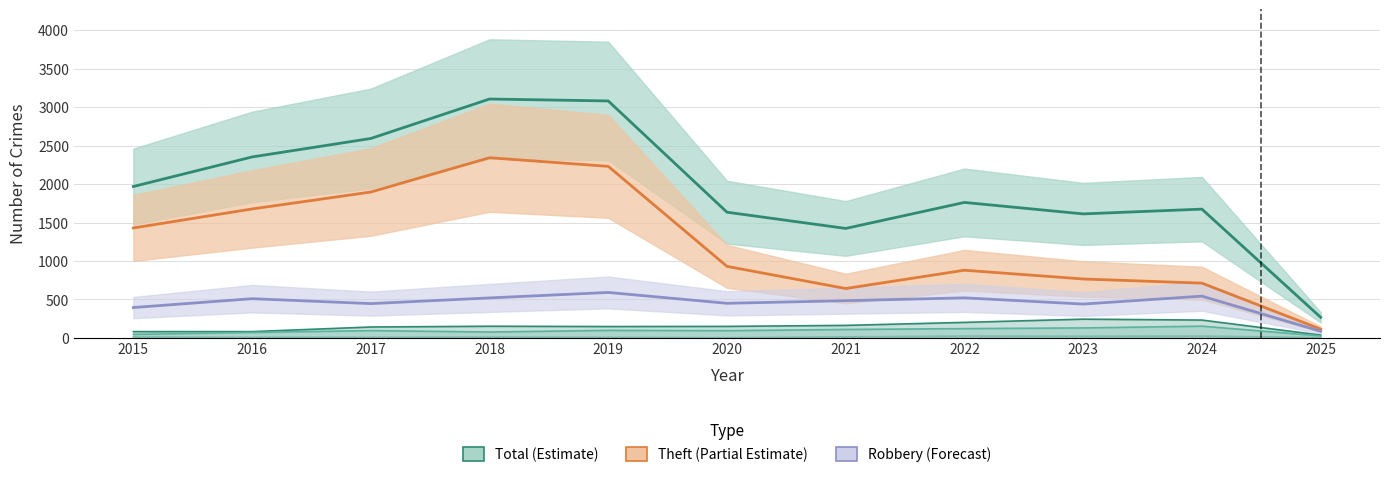

Between 2015 and 2023, which series saw the biggest shift?

Theft